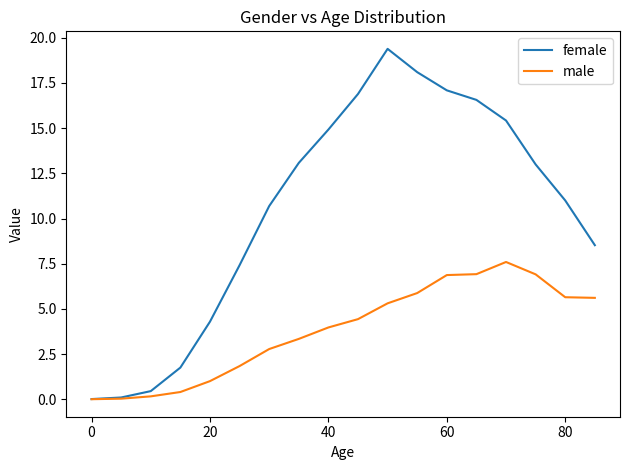

Rank the series by their maximum value, from highest to lowest.

female, male